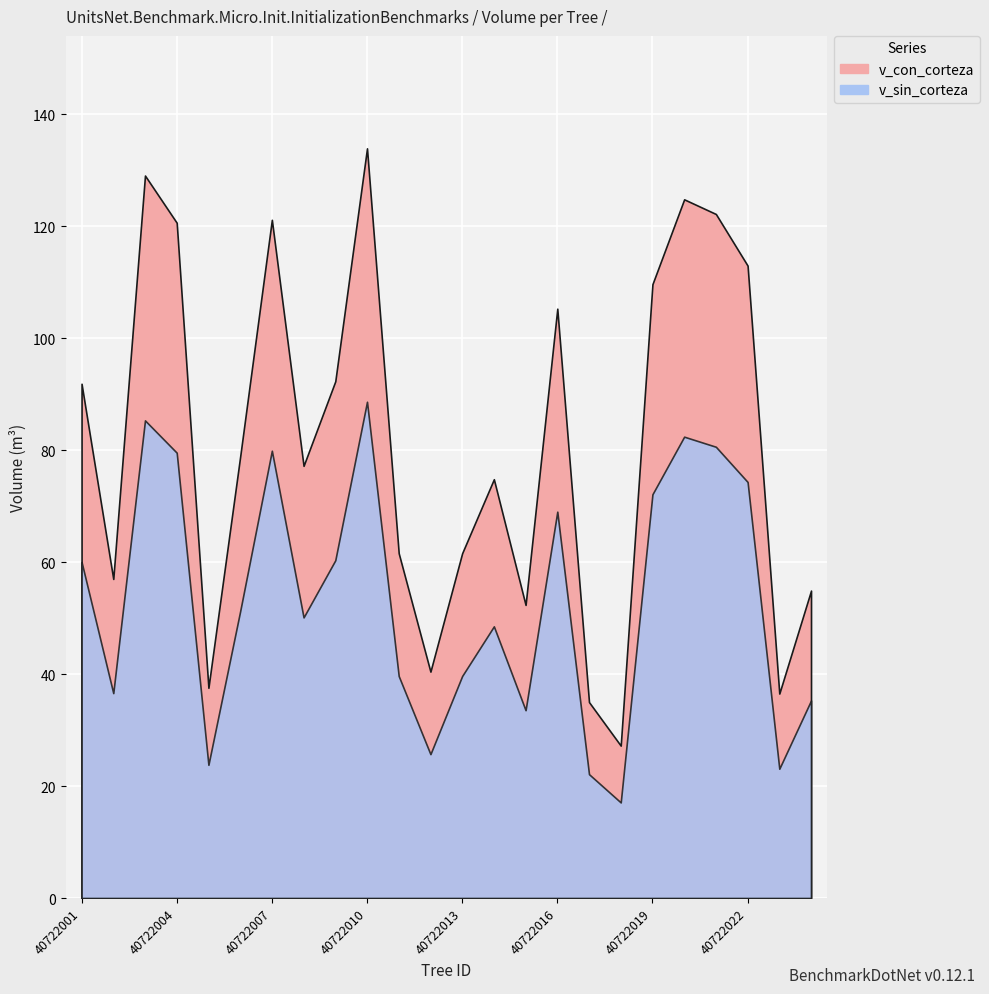

Which series has the largest total across all categories?

v_con_corteza